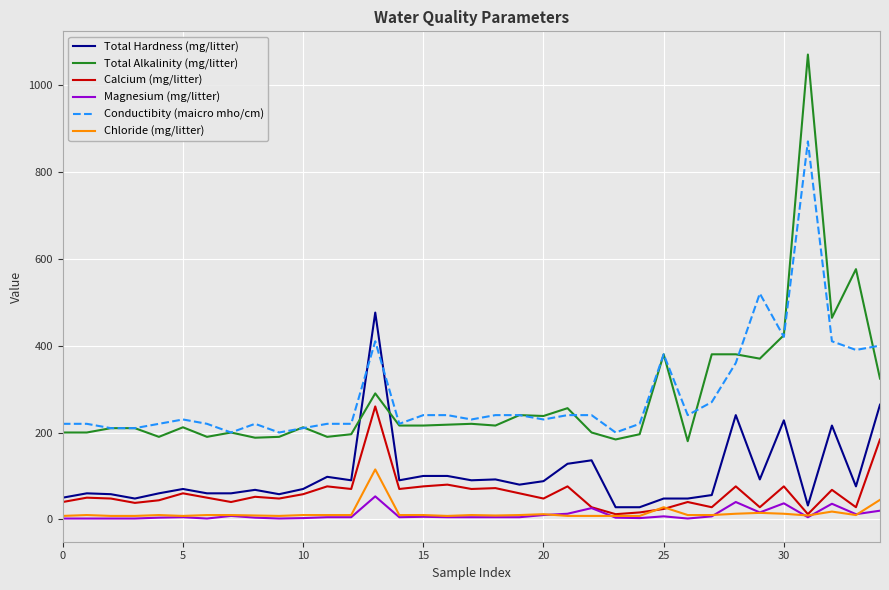

List the series in order of their peak value, highest first.

Total Alkalinity (mg/litter), Conductibity (maicro mho/cm), Total Hardness (mg/litter), Calcium (mg/litter), Chloride (mg/litter), Magnesium (mg/litter)